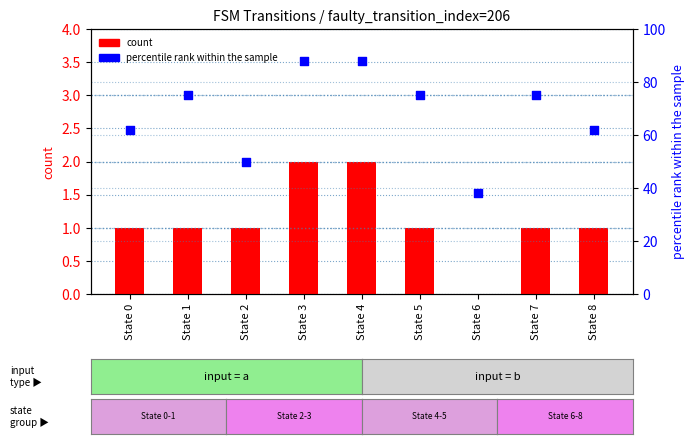

What are all the series names shown in the legend?

count, percentile rank within the sample